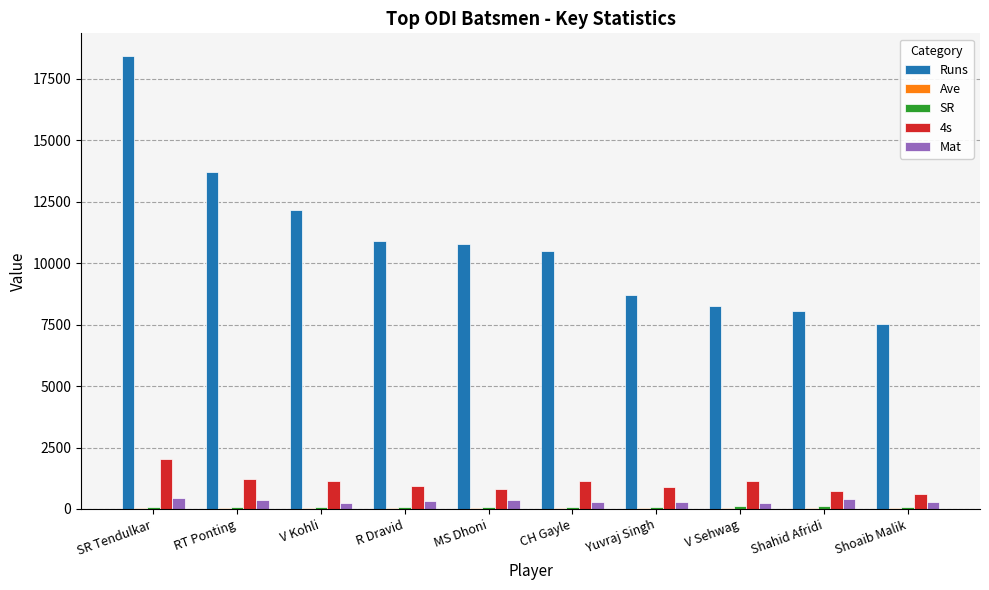

What is the difference between the Mat values at Shahid Afridi and CH Gayle?

97.0